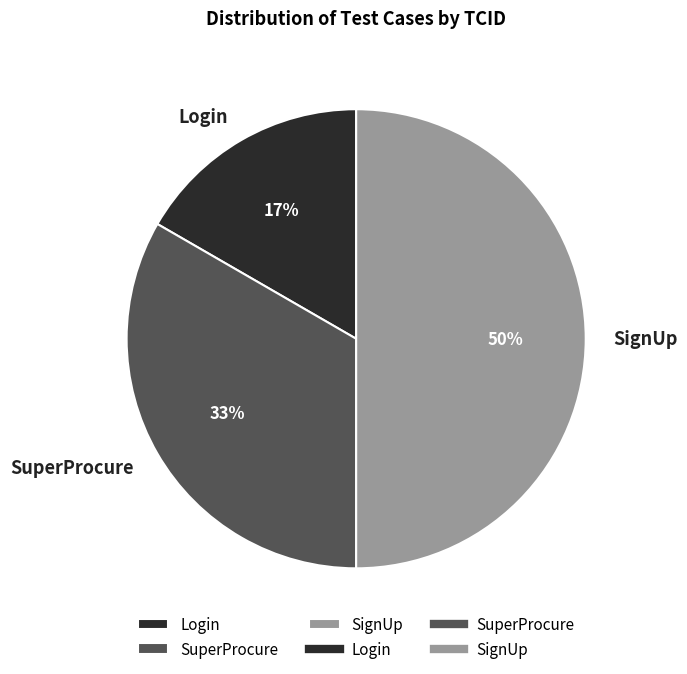

To the nearest percent, what portion does Login represent?

17%